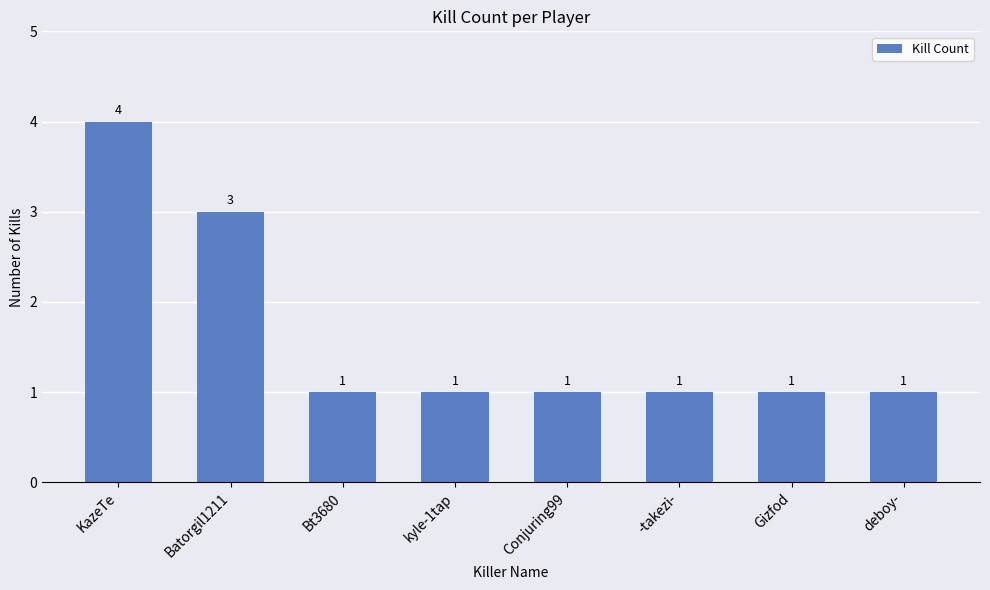

What is the difference between the maximum and second lowest values?

3